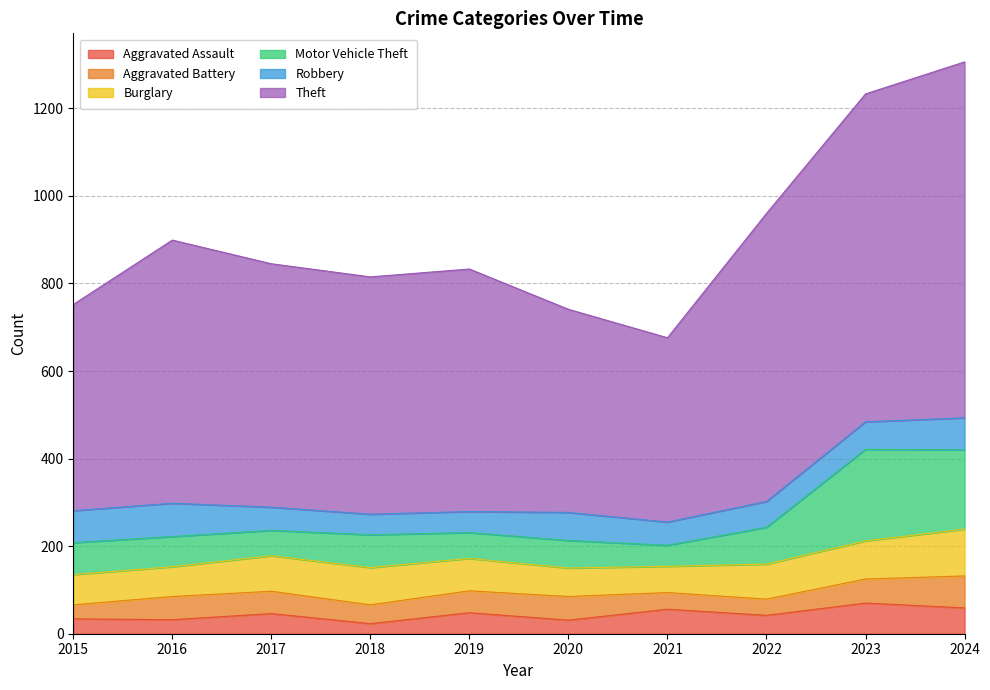

True or false: Theft and Aggravated Assault cross at least once.

False